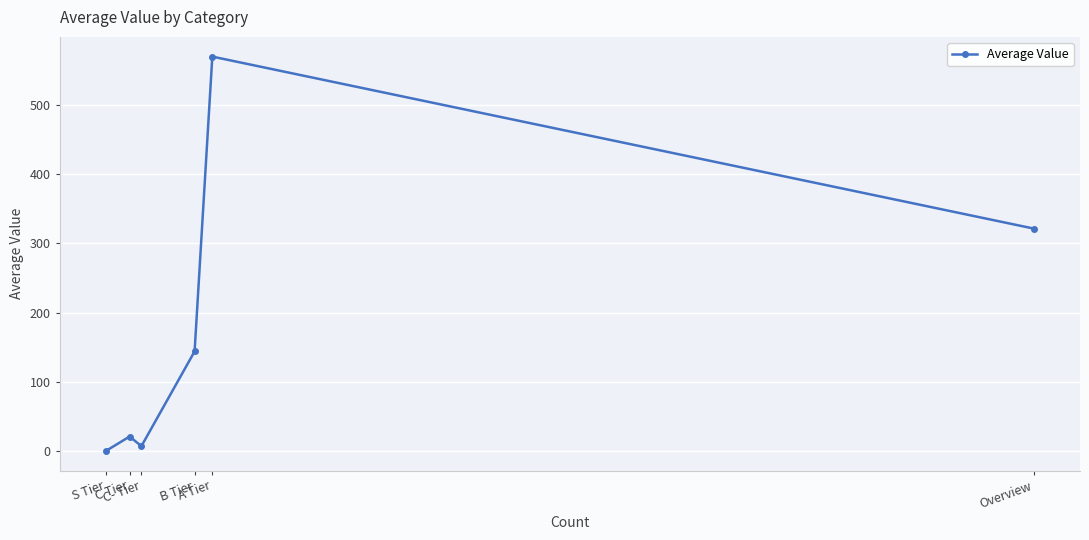

True or false: there are more than 2 points higher than both neighbors.

False